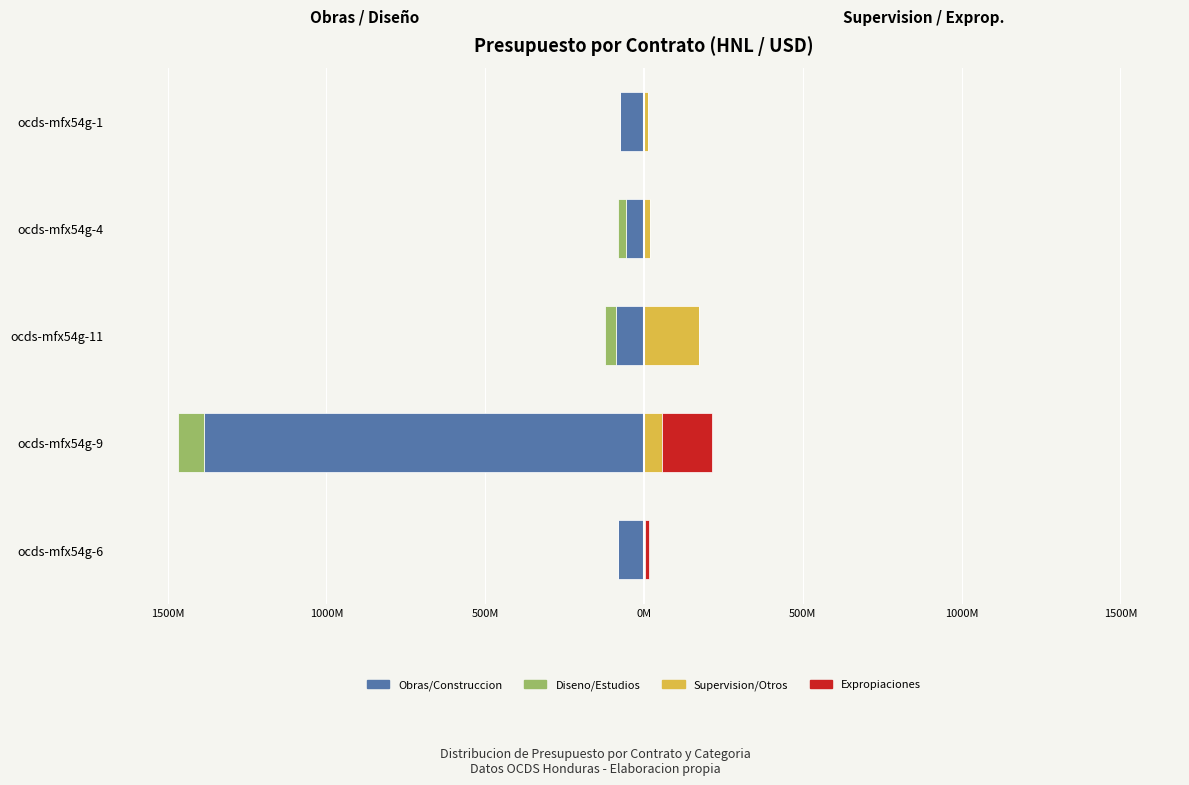

Reading left to right, transcribe all the data shown in this chart.

Obras/Construccion: -80.3	-1384.2	-86.9	-57.5	-74.1
Diseno/Estudios: -3.0	-83.1	-35.0	-25.8	-0.4
Supervision/Otros: 1.9	55.4	171.9	20.2	13.0
Expropiaciones: 14.0	157.3	0.0	0.0	1.0